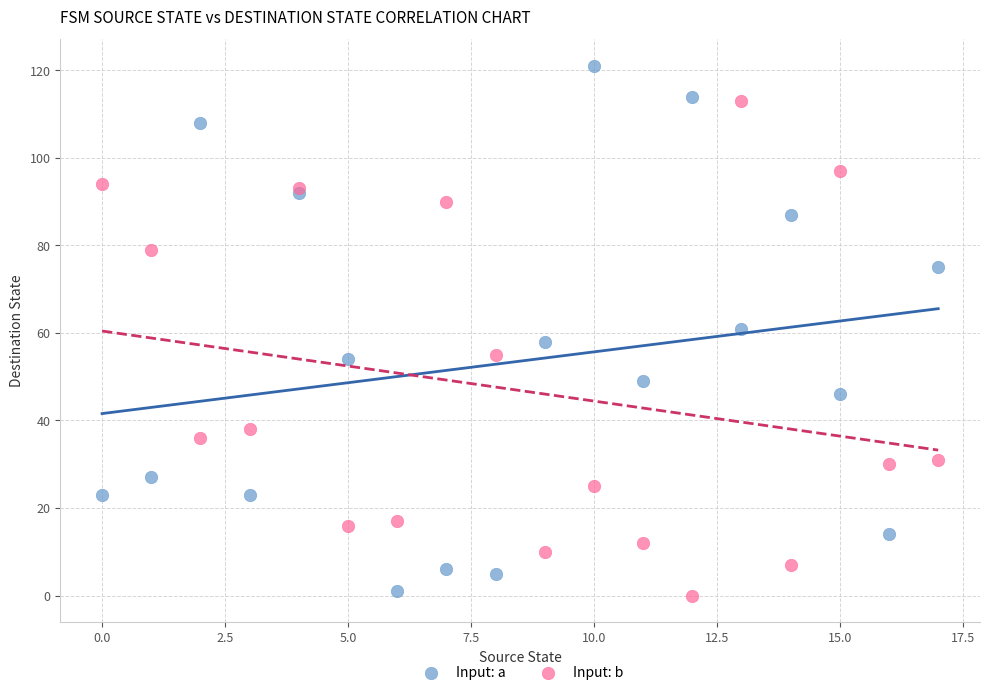

Which series has the largest Y range (max minus min)?

Input: a